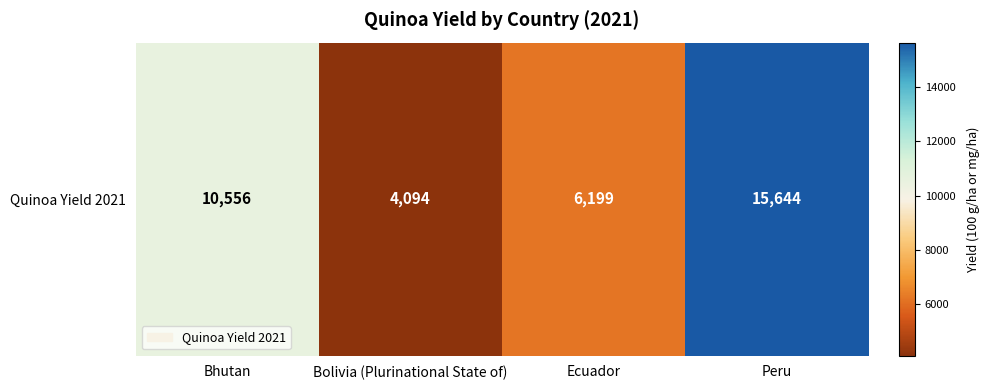

Reading right to left, list all the values displayed in this chart.

Peru=15644	Ecuador=6199	Bolivia (Plurinational State of)=4094	Bhutan=10556